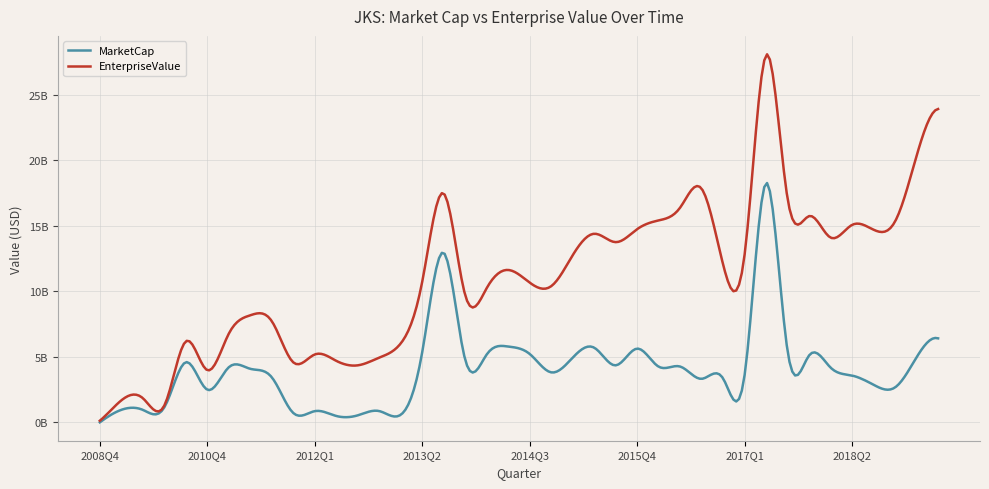

What are all the series names shown in the legend?

MarketCap, EnterpriseValue